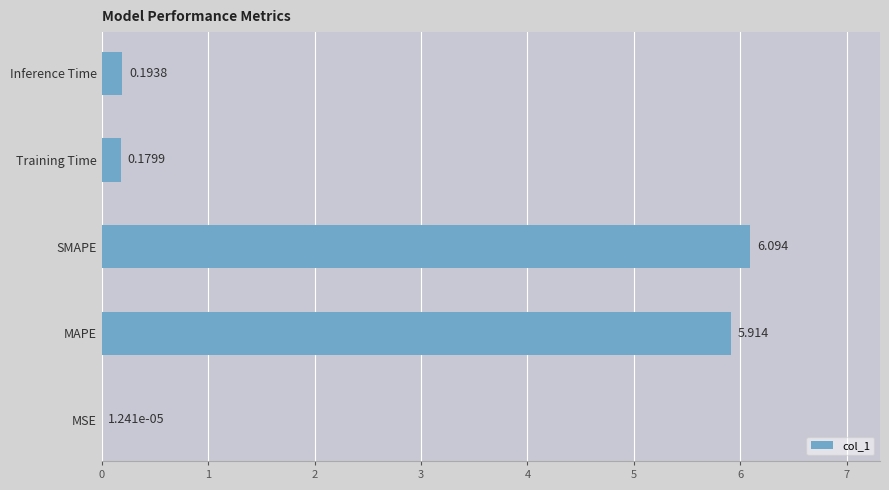

Which has a higher value, MAPE or MSE?

MAPE